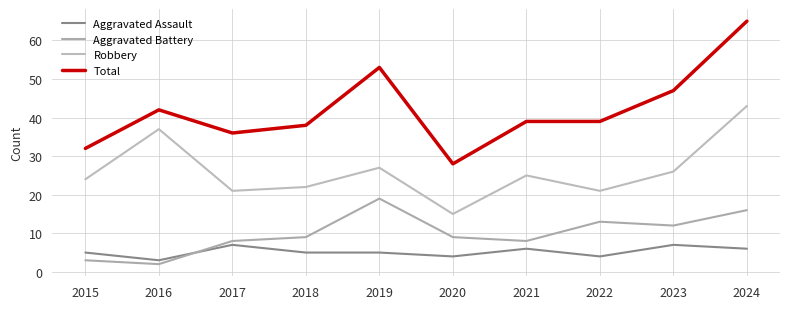

Is this an area chart (filled region under the line)?

No